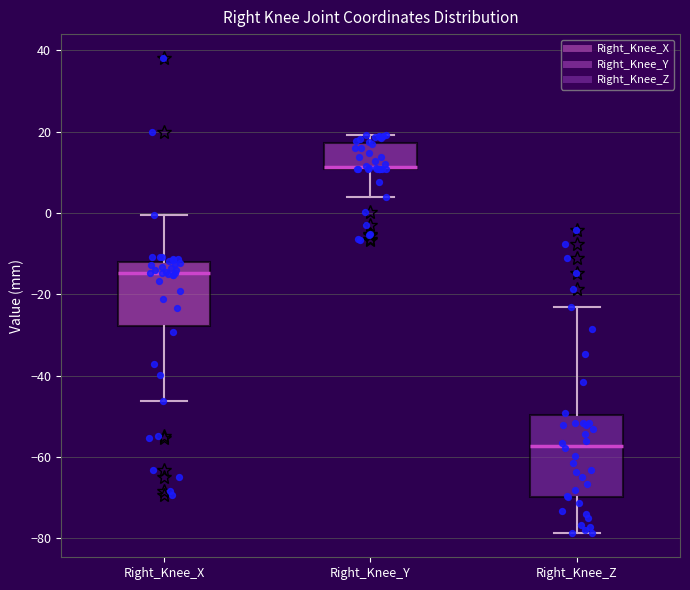

Which box is the tallest, from its lower edge to its upper edge?

Right_Knee_Z